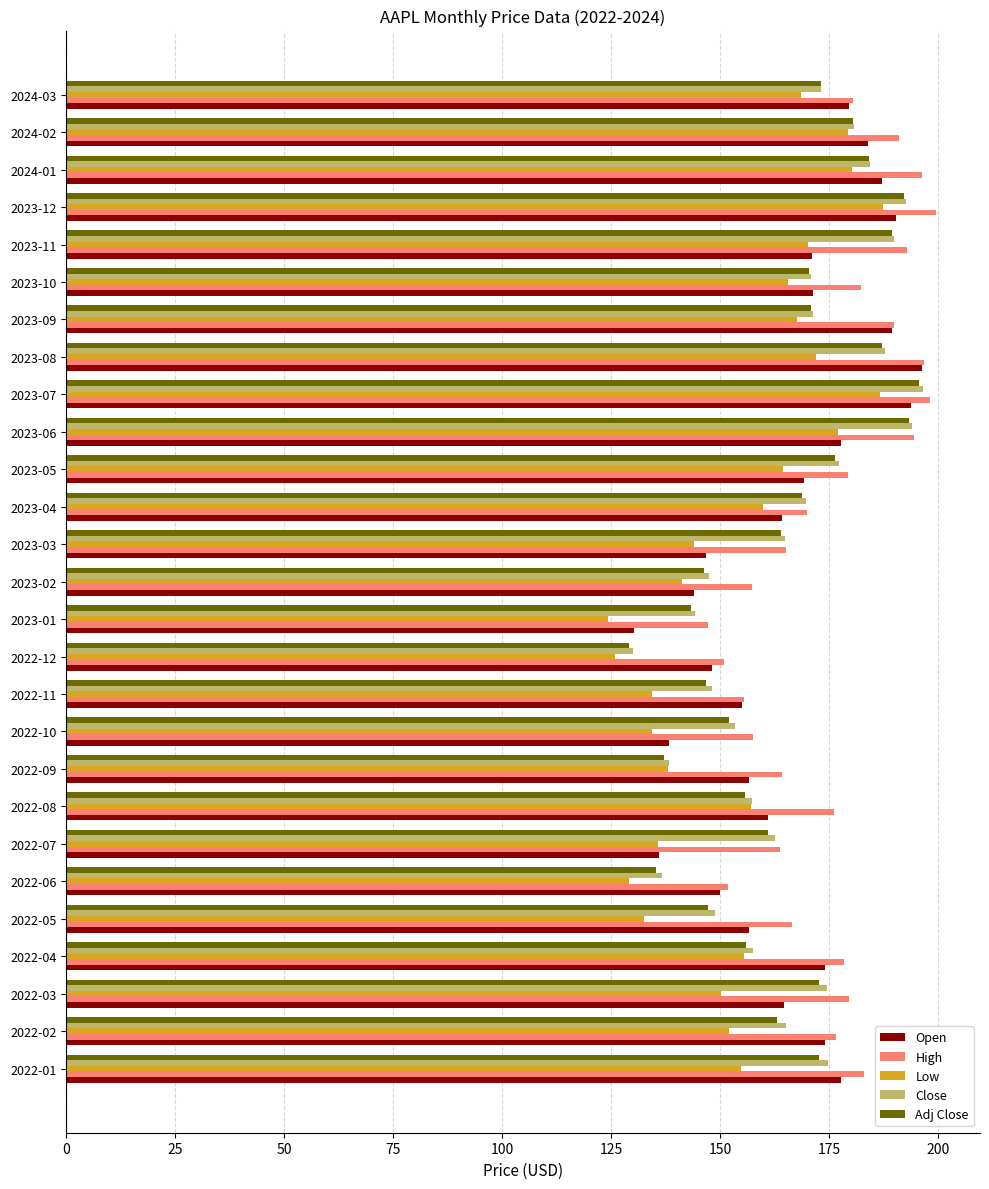

Between 2022-10 and 2024-01, which series saw the biggest shift?

Open